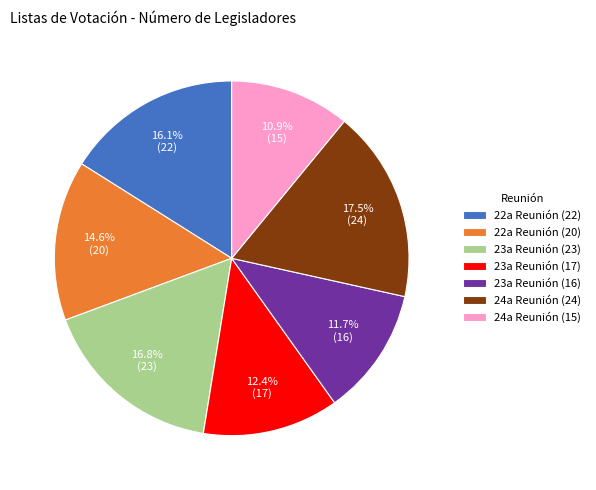

How many segments does this pie chart have?

7